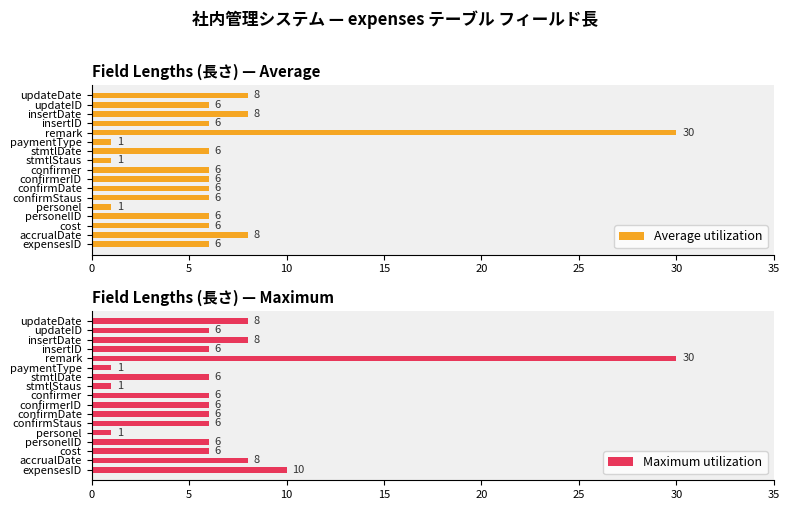

What are all the series names shown in the legend?

Average utilization, Maximum utilization